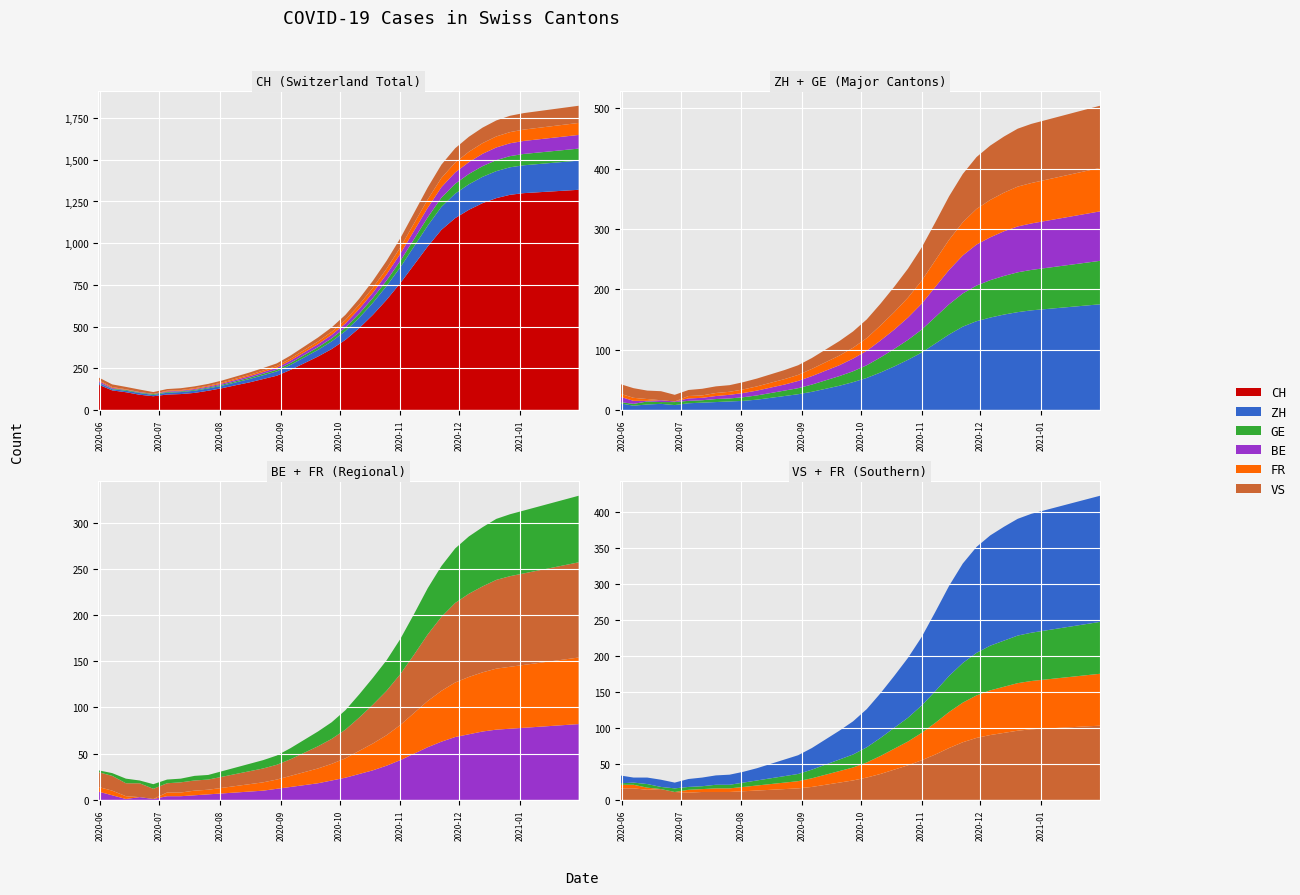

Reading left to right, transcribe all the data shown in this chart.

CH: 0=152	1=117	2=106	3=91	4=82	5=92	6=95	7=102	8=115	9=130	10=148	11=165	12=185	13=205	14=240	15=280	16=320	17=365	18=420	19=490	20=570	21=660	22=760	23=870	24=980	25=1080	26=1150	27=1200	28=1240	29=1270	30=1290	31=1300	32=1305	33=1310	34=1315	35=1320
ZH: 0=11	1=7	2=9	3=10	4=8	5=11	6=12	7=13	8=14	9=15	10=17	11=20	12=23	13=26	14=30	15=35	16=40	17=46	18=53	19=62	20=72	21=83	22=95	23=110	24=125	25=138	26=147	27=153	28=158	29=162	30=165	31=167	32=169	33=171	34=173	35=175
GE: 0=2	1=3	2=5	3=3	4=5	5=4	6=4	7=5	8=5	9=6	10=7	11=8	12=9	13=10	14=12	15=14	16=16	17=18	18=21	19=25	20=29	21=33	22=38	23=44	24=50	25=55	26=59	27=62	28=64	29=66	30=67	31=68	32=69	33=70	34=71	35=72
BE: 0=9	1=5	2=1	3=3	4=1	5=4	6=4	7=5	8=6	9=7	10=8	11=9	12=10	13=12	14=14	15=16	16=18	17=21	18=24	19=28	20=32	21=37	22=43	23=50	24=57	25=63	26=68	27=71	28=74	29=76	30=77	31=78	32=79	33=80	34=81	35=82
FR: 0=5	1=5	2=3	3=0	4=0	5=4	6=4	7=5	8=5	9=6	10=7	11=8	12=9	13=10	14=12	15=14	16=16	17=18	18=21	19=25	20=29	21=33	22=38	23=44	24=50	25=55	26=59	27=62	28=64	29=66	30=67	31=68	32=69	33=70	34=71	35=72
VS: 0=16	1=16	2=14	3=15	4=11	5=10	6=11	7=11	8=11	9=12	10=13	11=14	12=15	13=16	14=18	15=21	16=24	17=27	18=31	19=36	20=42	21=48	22=55	23=63	24=72	25=80	26=86	27=90	28=93	29=96	30=98	31=99	32=100	33=101	34=102	35=103